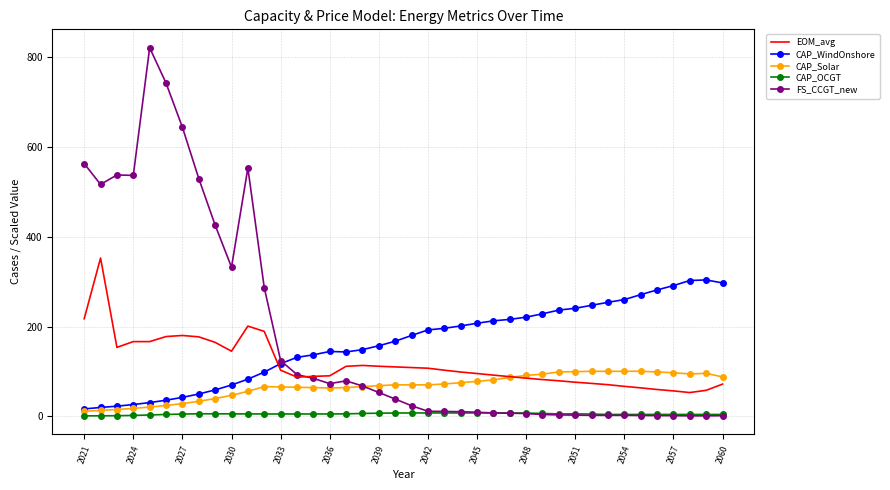

What is the minimum value shown in the chart?

1.1